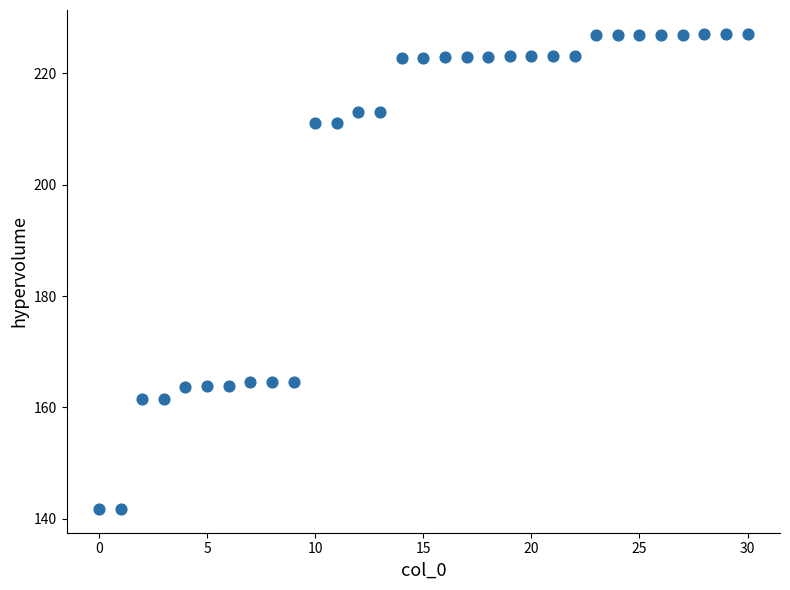

What is the range of Y values (max minus min)?

85.3